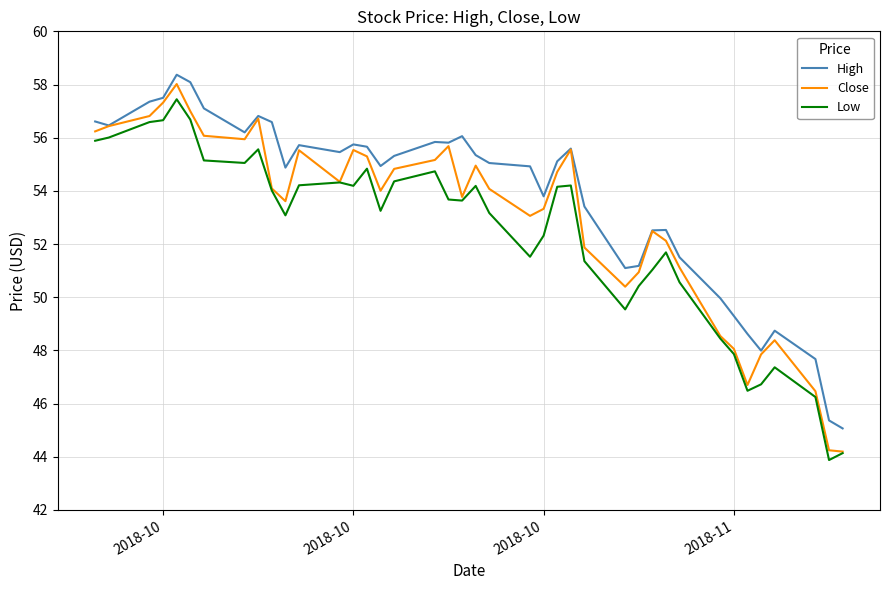

Which series has the widest spread of values?

Close